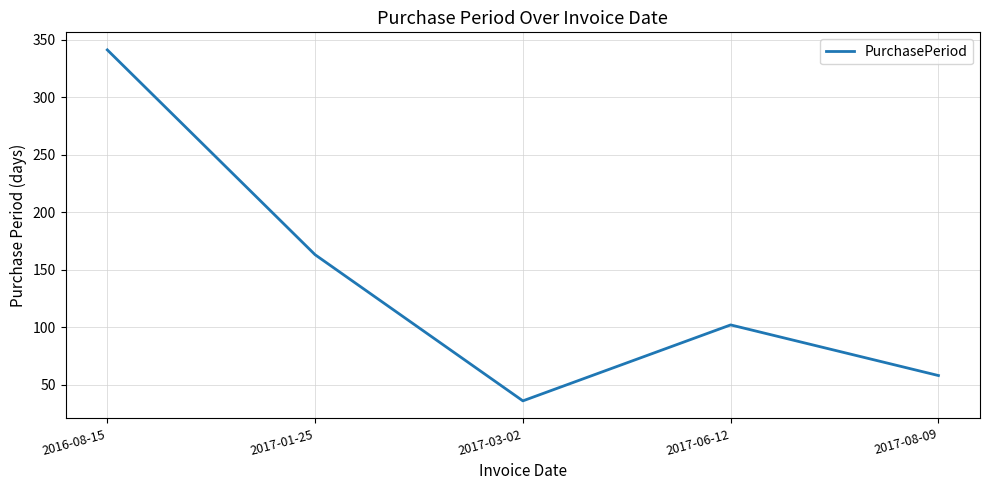

What is the smallest value displayed?

36